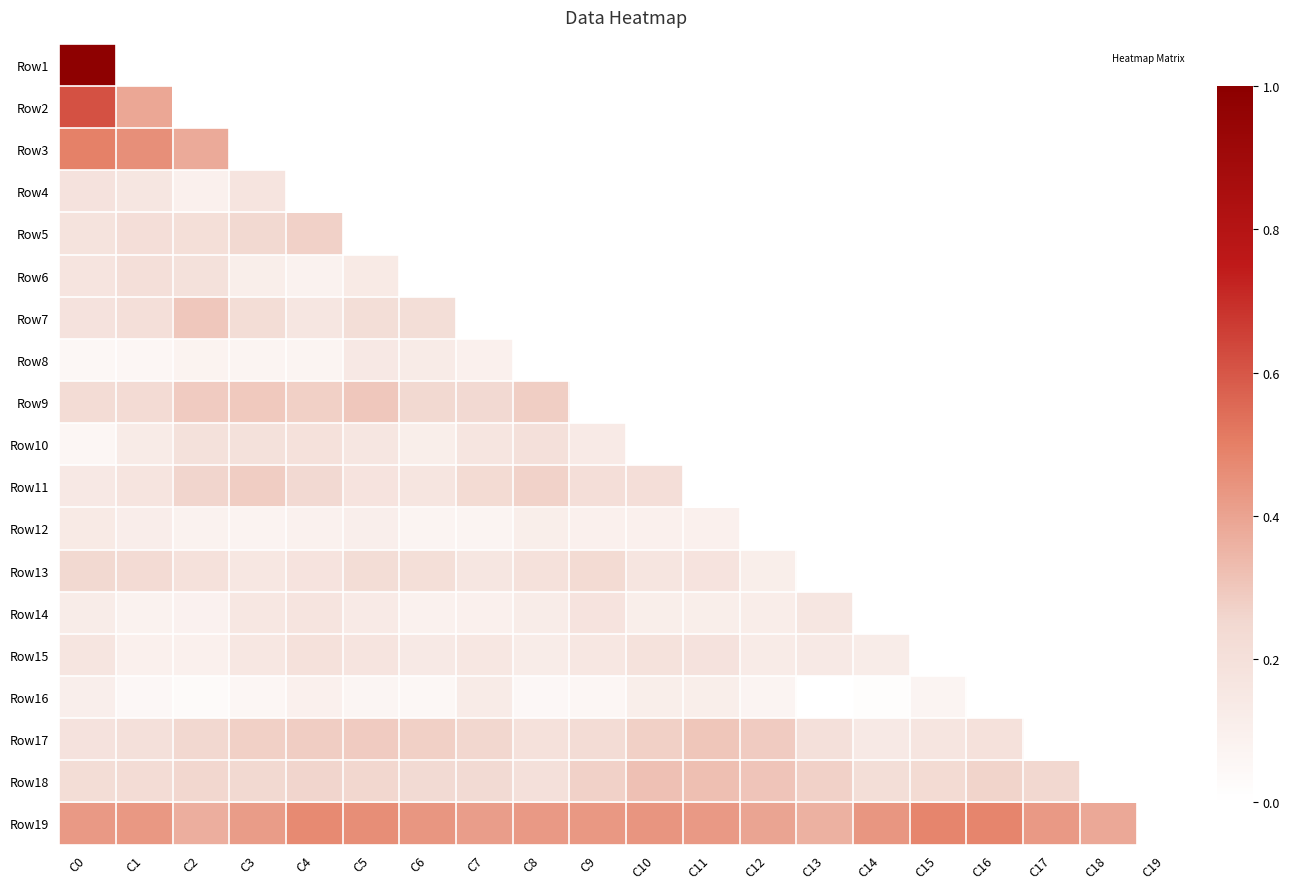

Which has a higher value, C3 or C1?

C1